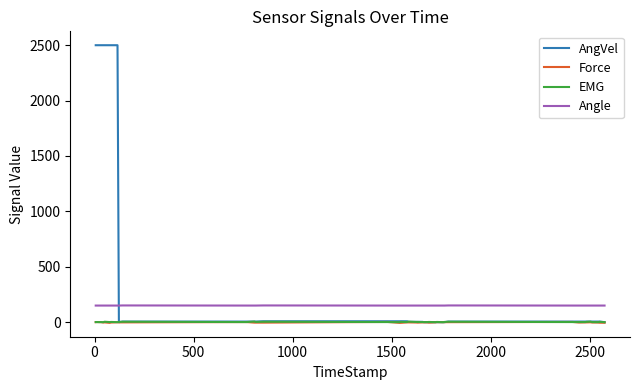

True or false: EMG and Angle intersect in this chart.

False